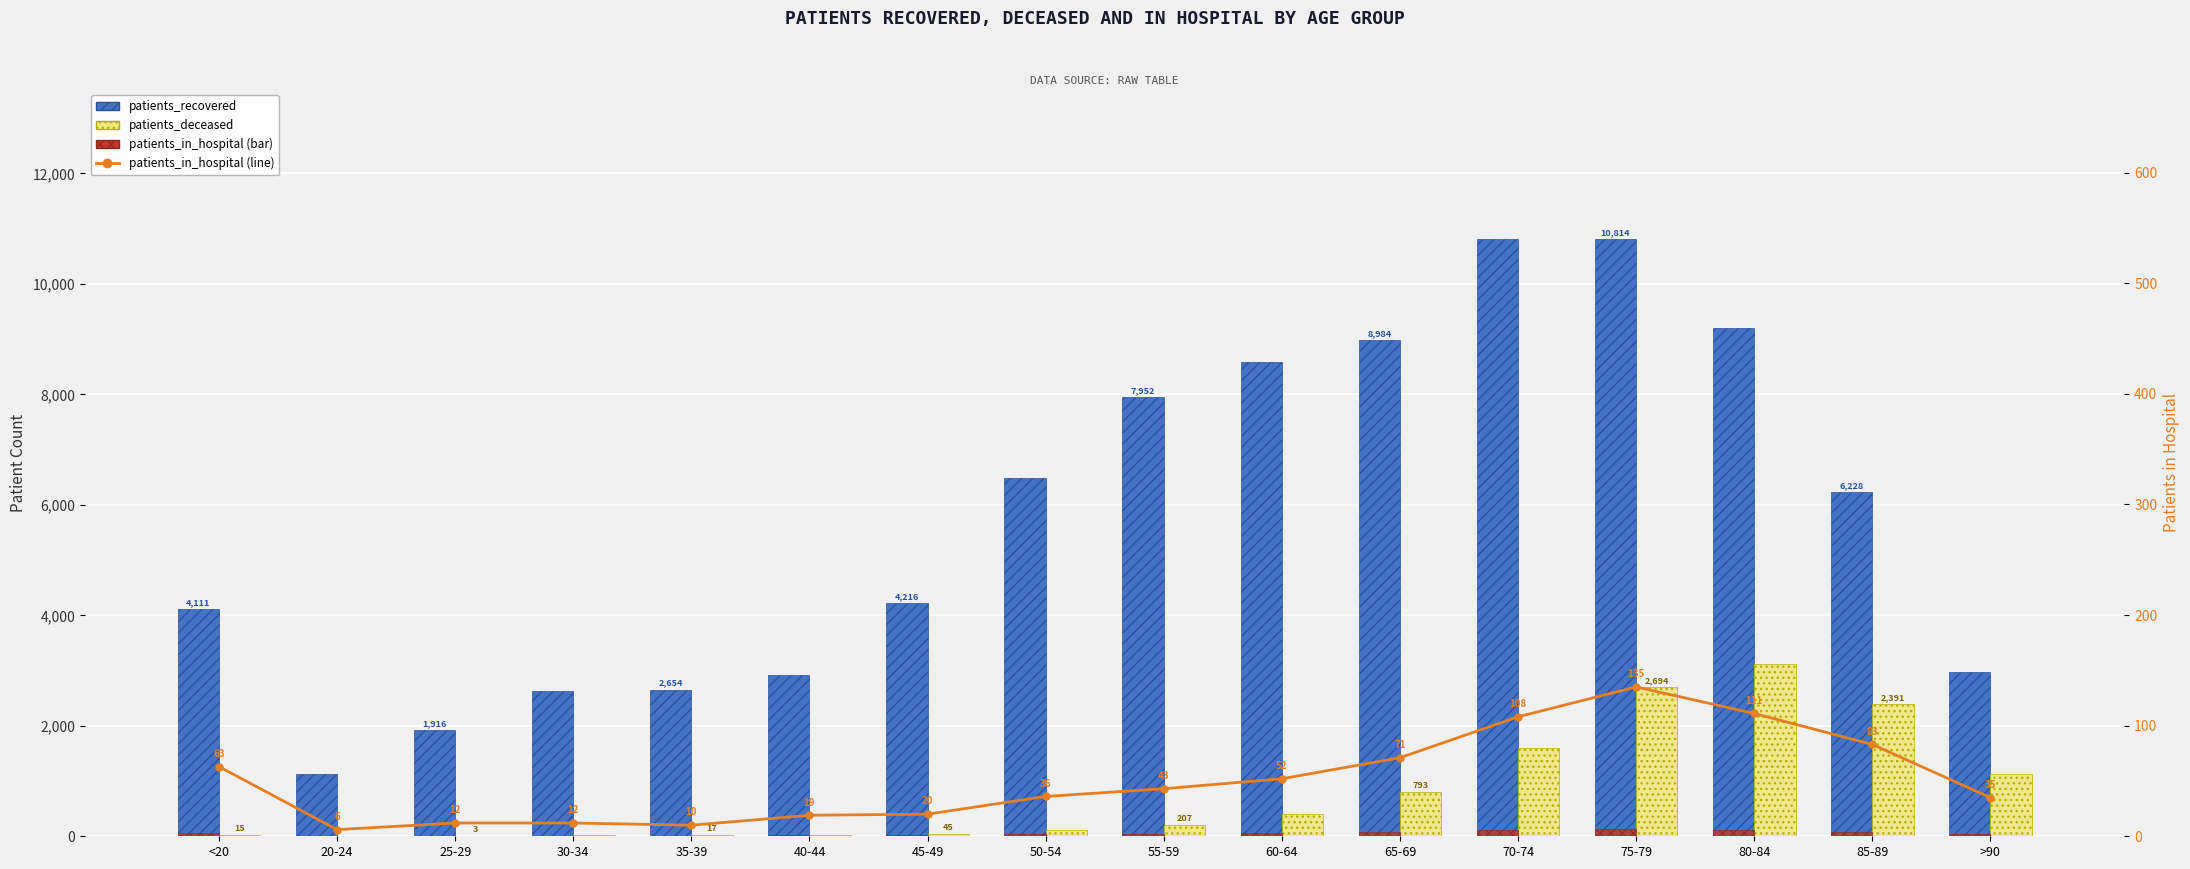

Reading right to left, extract all data points from this chart.

patients_recovered: >90=2977	85-89=6228	80-84=9198	75-79=10814	70-74=10806	65-69=8984	60-64=8589	55-59=7952	50-54=6479	45-49=4216	40-44=2925	35-39=2654	30-34=2621	25-29=1916	20-24=1122	<20=4111
patients_deceased: >90=1123	85-89=2391	80-84=3110	75-79=2694	70-74=1605	65-69=793	60-64=405	55-59=207	50-54=119	45-49=45	40-44=23	35-39=17	30-34=16	25-29=3	20-24=3	<20=15
patients_in_hospital: >90=35	85-89=83	80-84=111	75-79=135	70-74=108	65-69=71	60-64=52	55-59=43	50-54=36	45-49=20	40-44=19	35-39=10	30-34=12	25-29=12	20-24=6	<20=63
patients_in_hospital (line): >90=35	85-89=83	80-84=111	75-79=135	70-74=108	65-69=71	60-64=52	55-59=43	50-54=36	45-49=20	40-44=19	35-39=10	30-34=12	25-29=12	20-24=6	<20=63